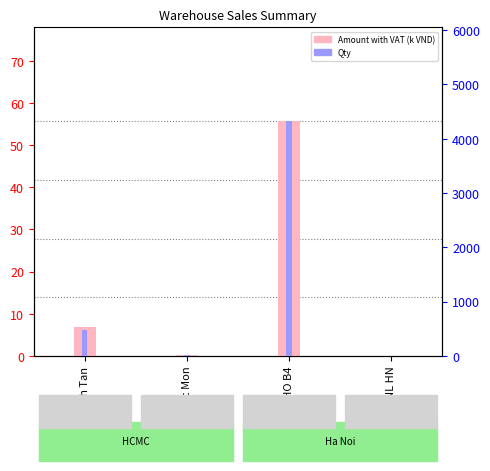

What value does the Qty series have at KHO B4?

4320.0